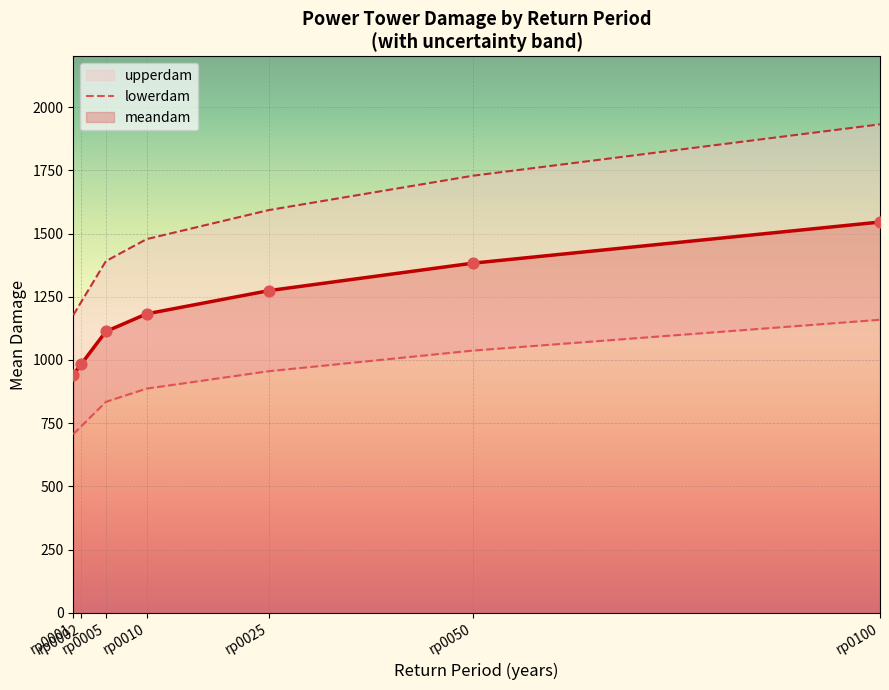

What is the value of the meandam point at the 6th from the left?

1382.6